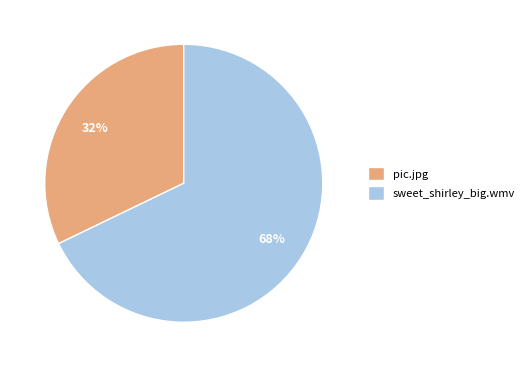

Which has a higher value, pic.jpg or sweet_shirley_big.wmv?

sweet_shirley_big.wmv